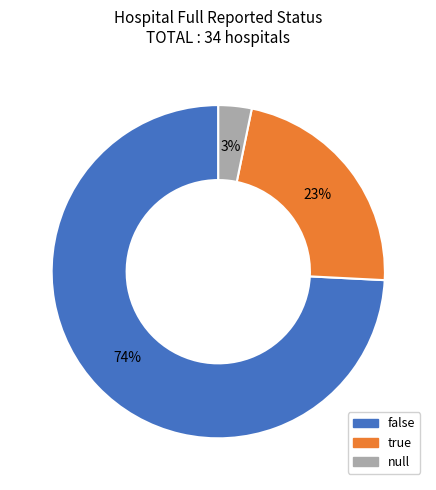

Do null and false together represent more than half of the pie?

Yes